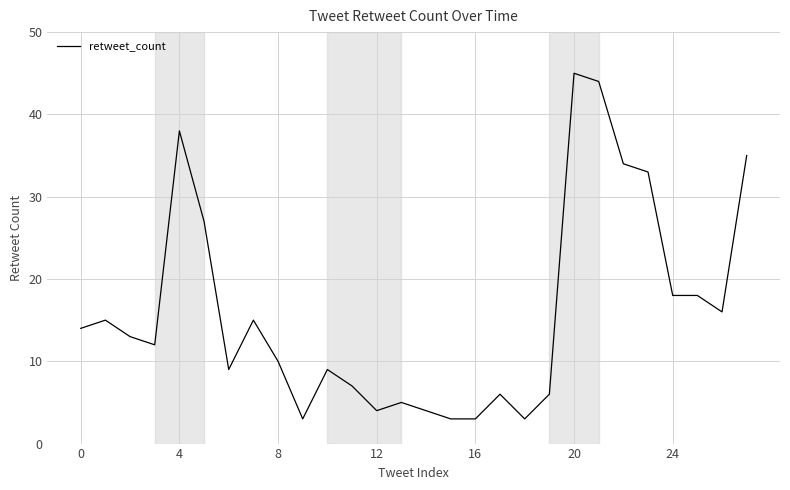

What is the difference between the second highest and second lowest values?

41